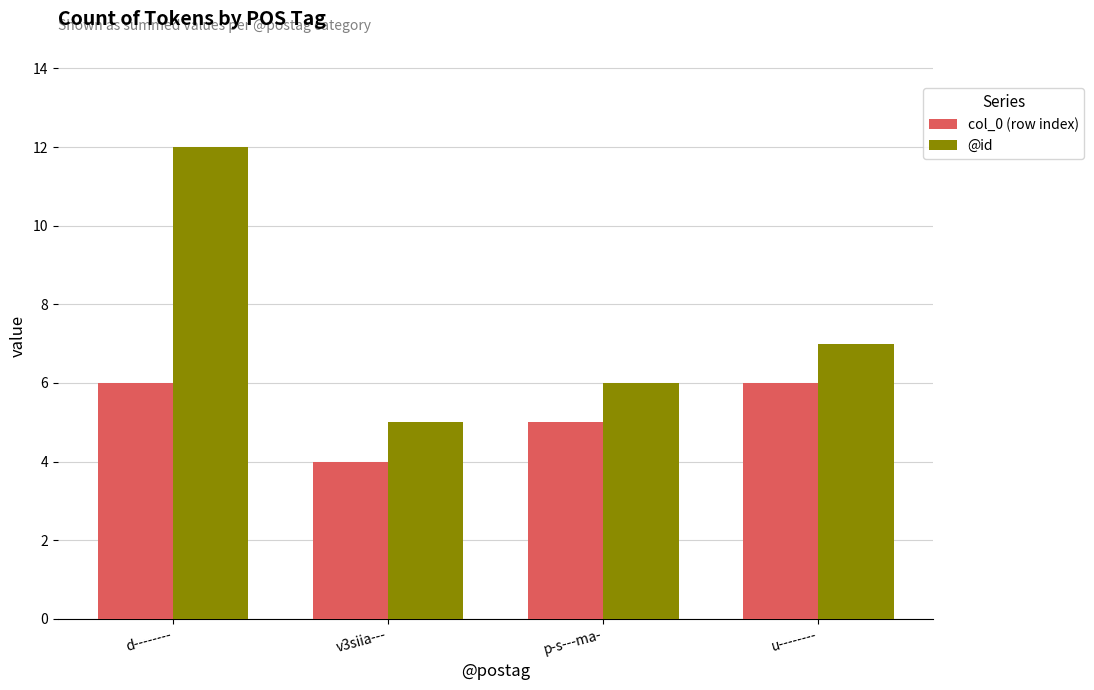

At which category does the chart reach its minimum across all series?

v3siia---